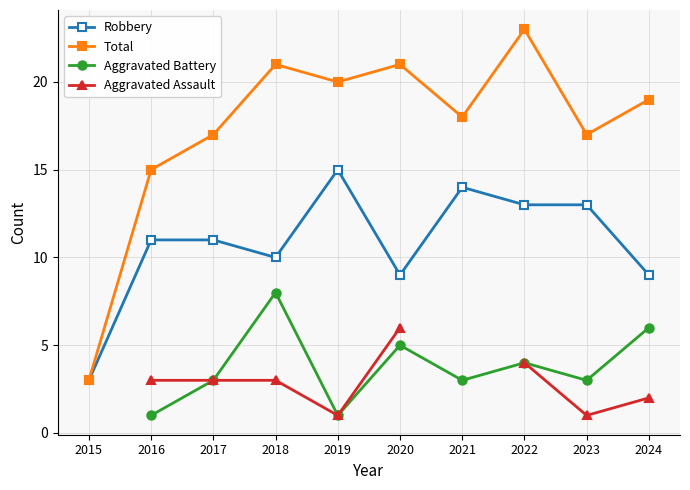

How many distinct data groups are displayed?

4